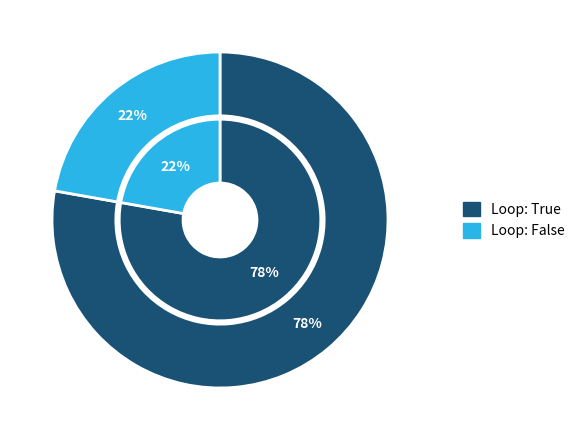

Which slice is the smallest?

False